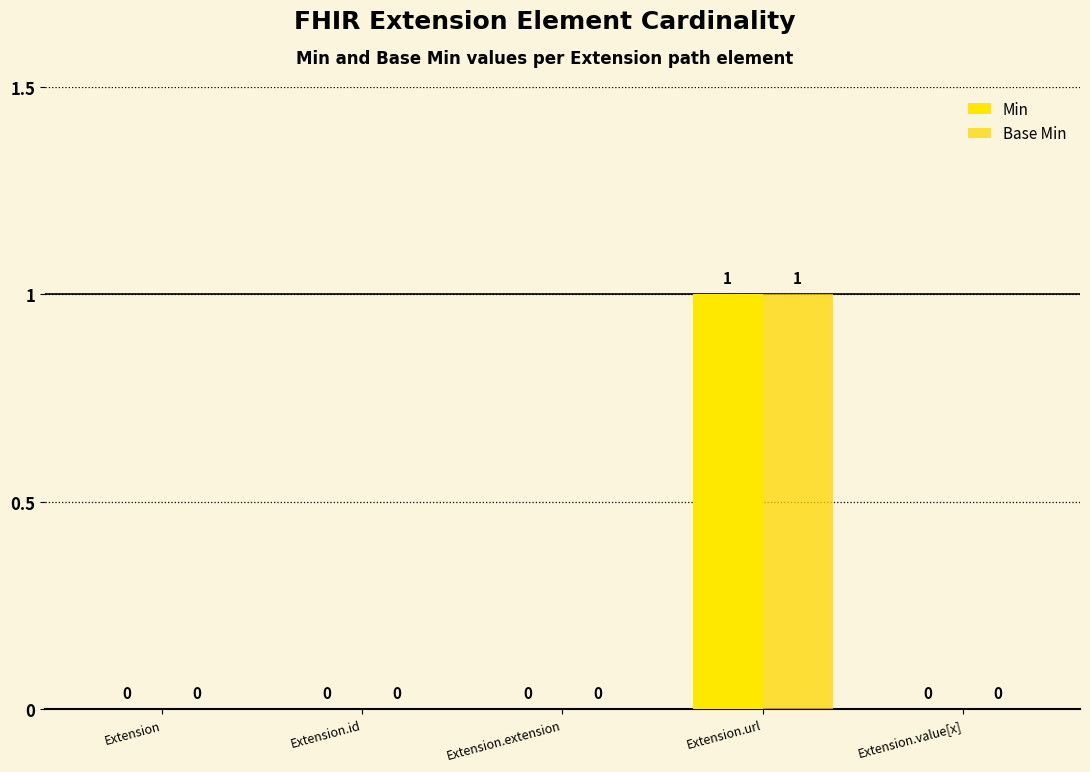

The value of Base Min at Extension.id is -1. True or false?

False